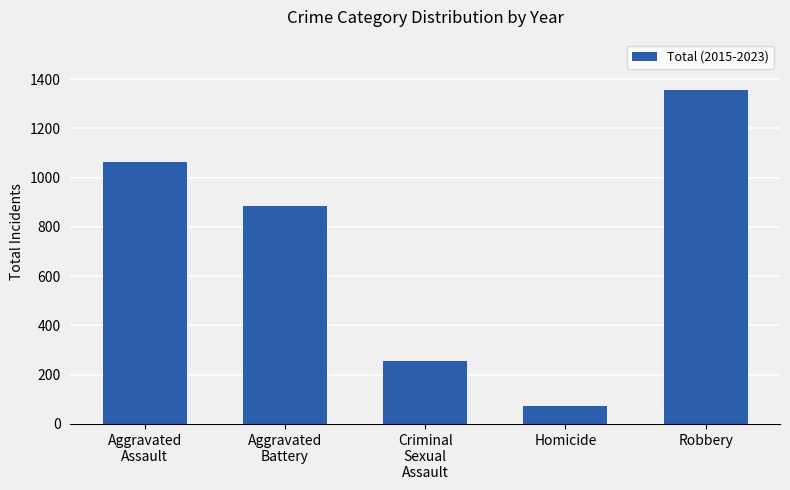

What is the sum of all values?

3632